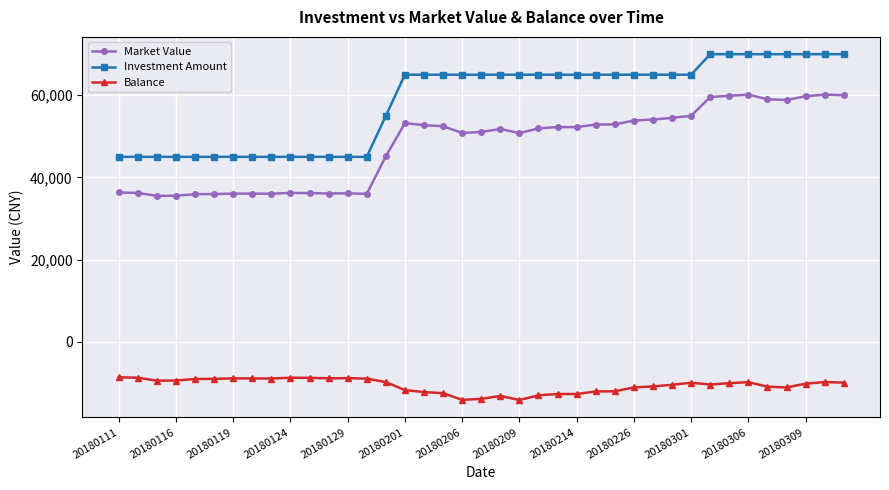

True or false: Market Value has more than 0 points higher than both neighbors.

True